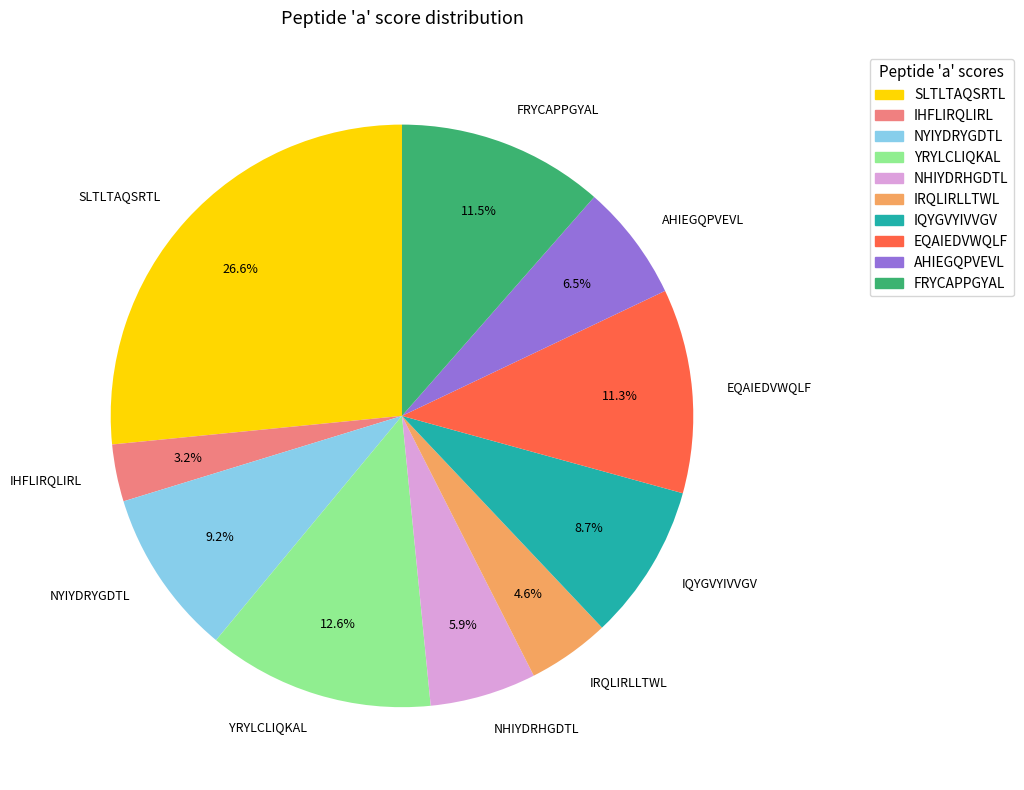

To the nearest percent, what portion does IHFLIRQLIRL represent?

3%